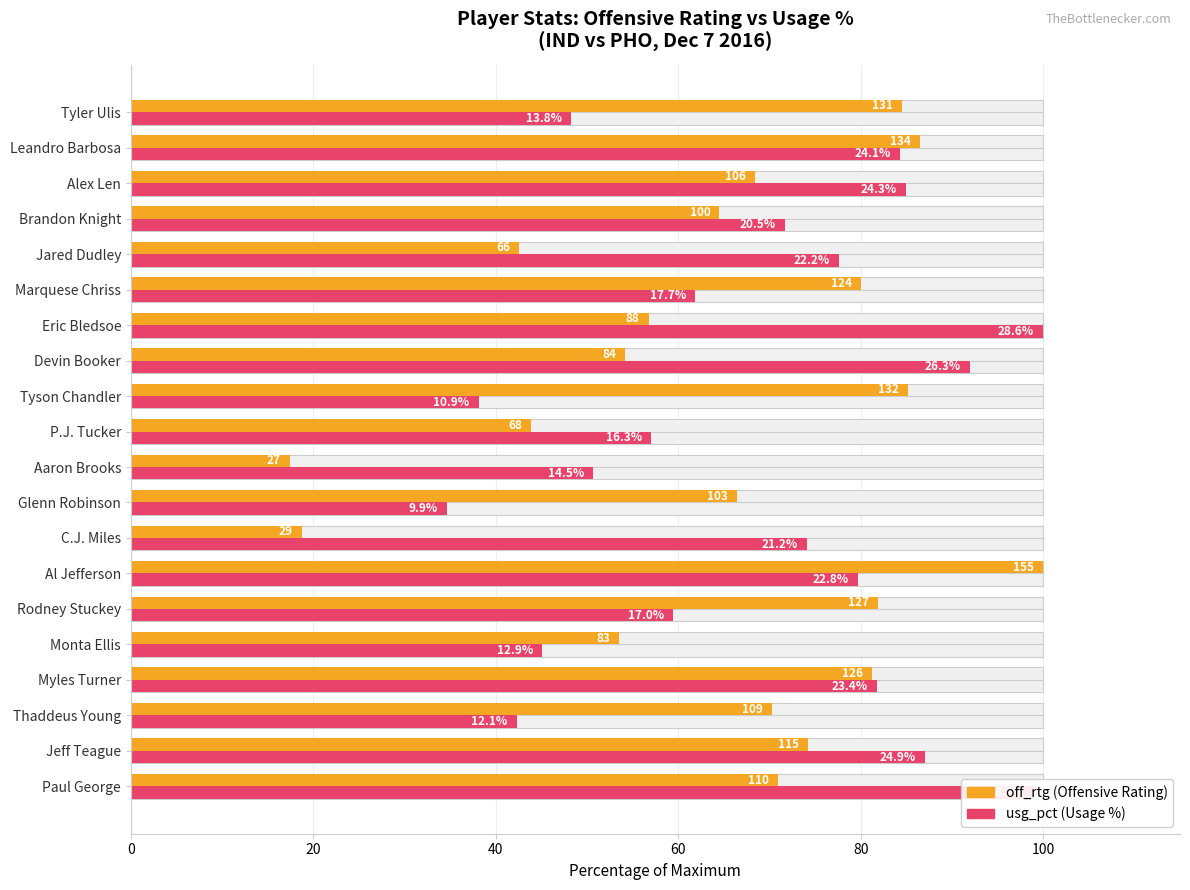

The off_rtg series shows 116.1 at Brandon Knight. True or false?

False